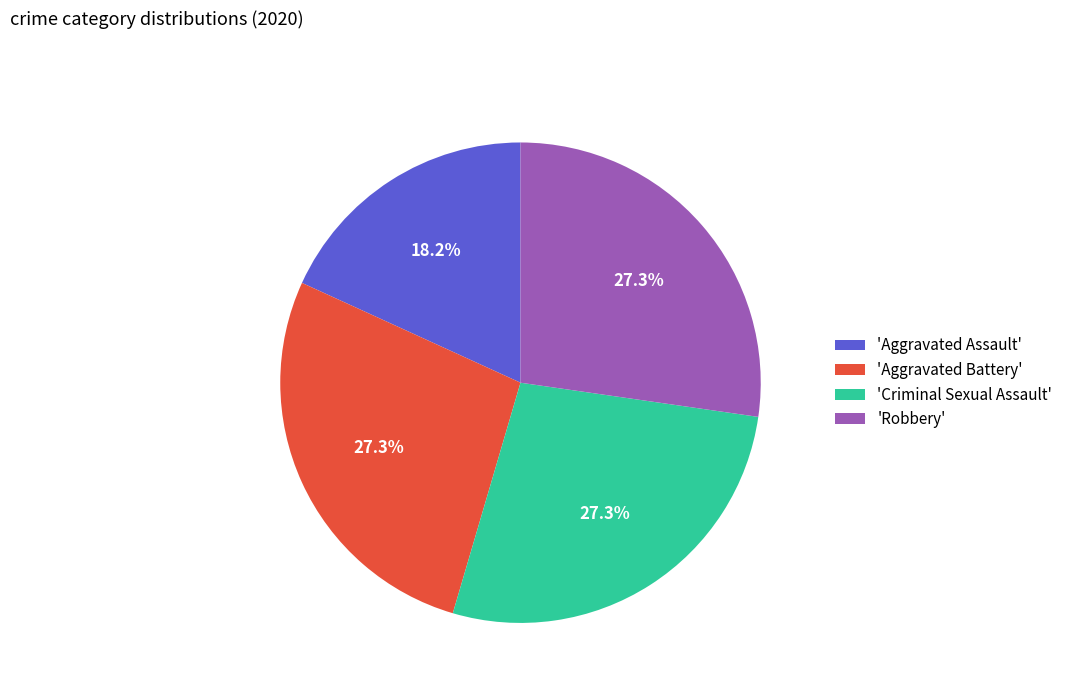

Approximately how many times larger is the value at 'Robbery' compared to 'Criminal Sexual Assault'?

1.0